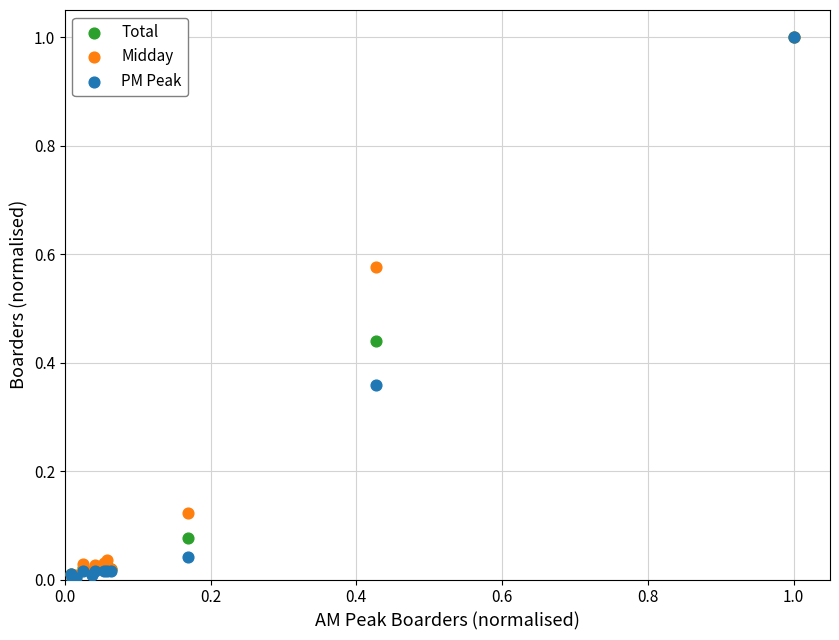

What are all the series names shown in the legend?

Total, Midday, PM Peak